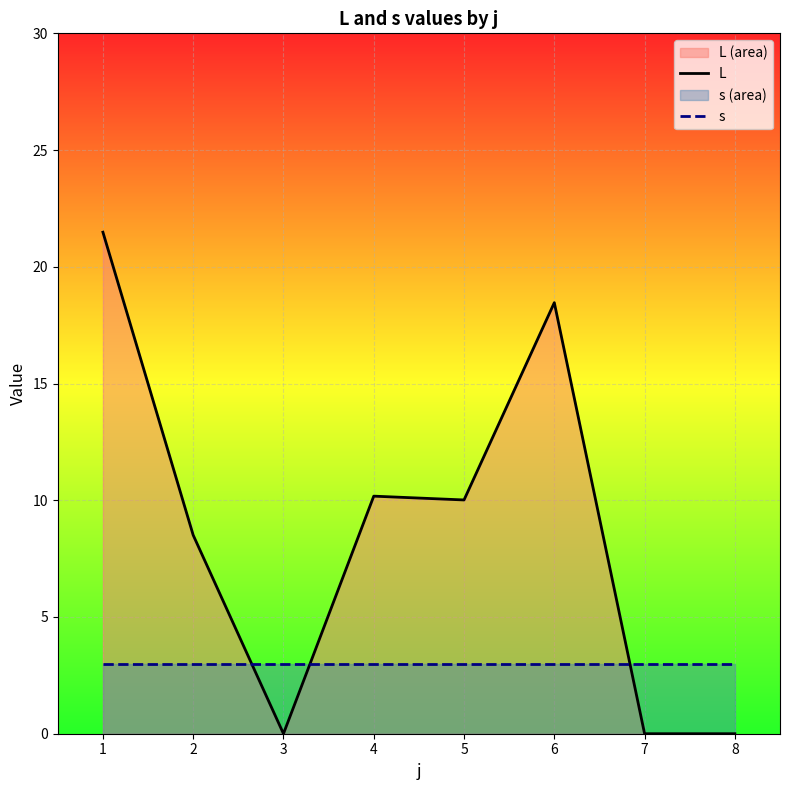

Where is the first local maximum for L?

4